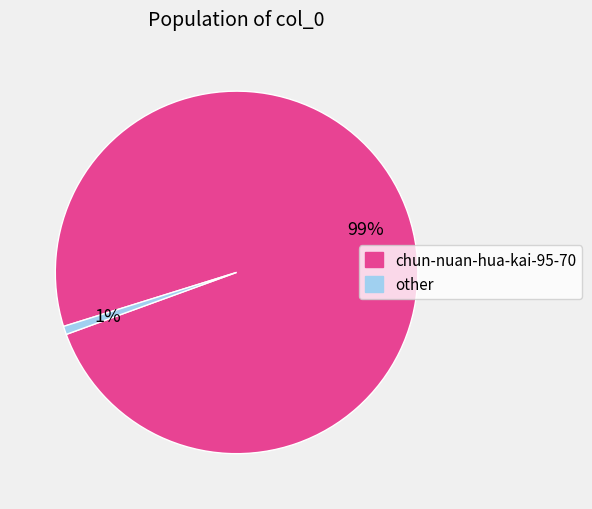

Between other and chun-nuan-hua-kai-95-70, which is larger?

chun-nuan-hua-kai-95-70